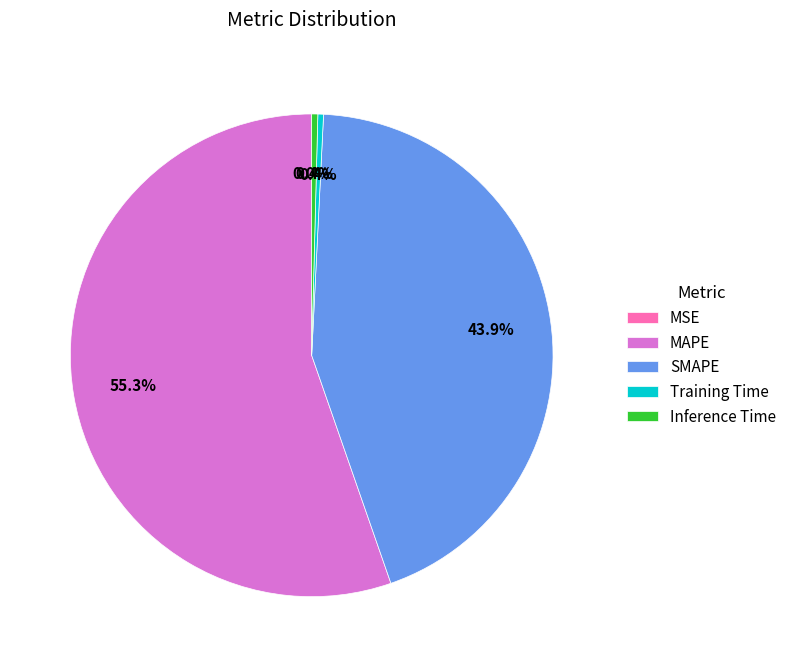

To the nearest percent, what is the difference between the Training Time and MAPE slice percentages?

55%